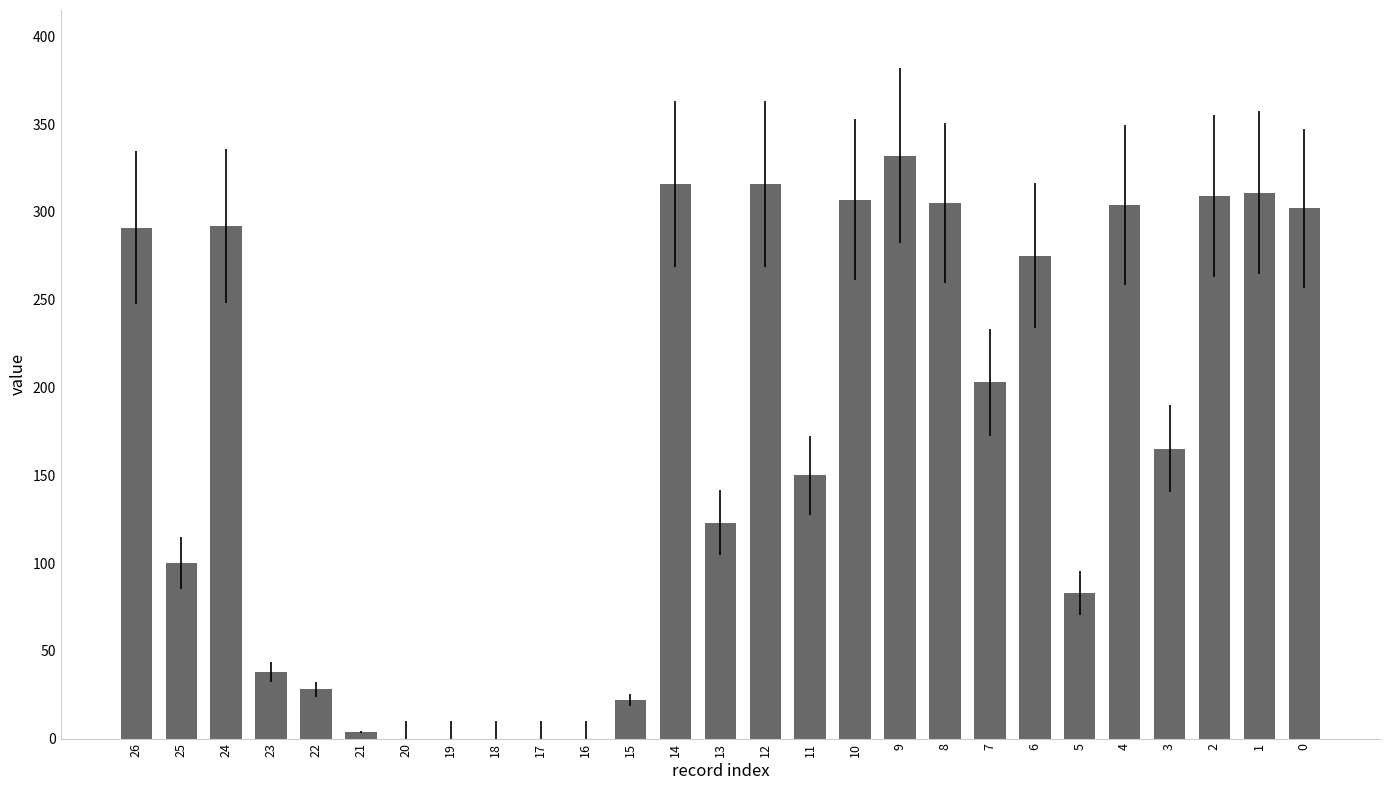

Is it true that the value at 8 is 64?

False